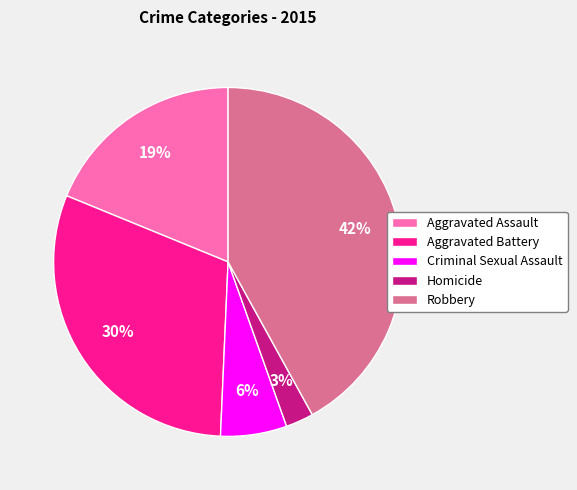

To the nearest percent, what is the average slice percentage?

20%